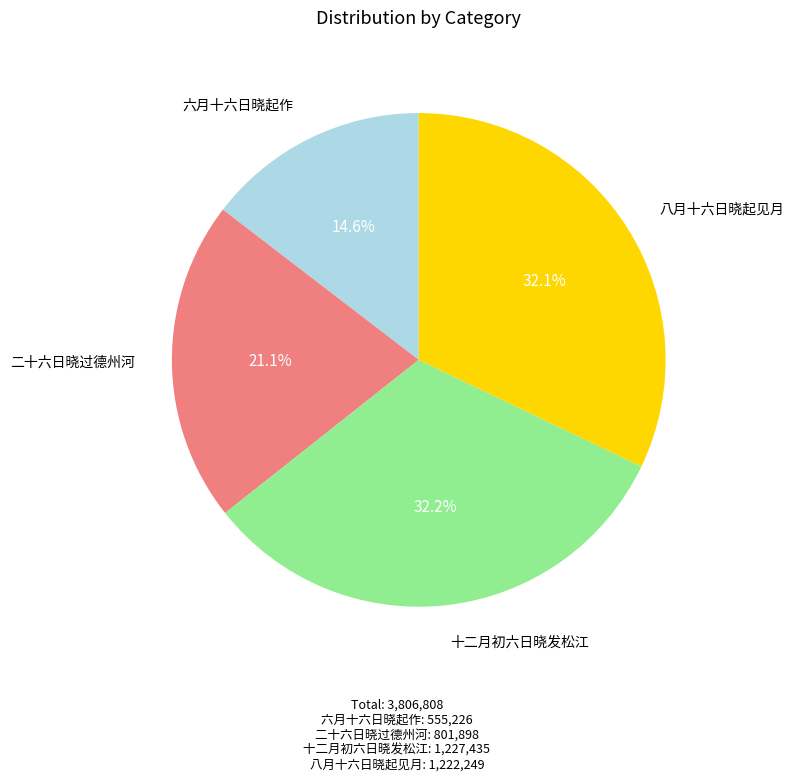

Is there a majority slice in this chart?

No